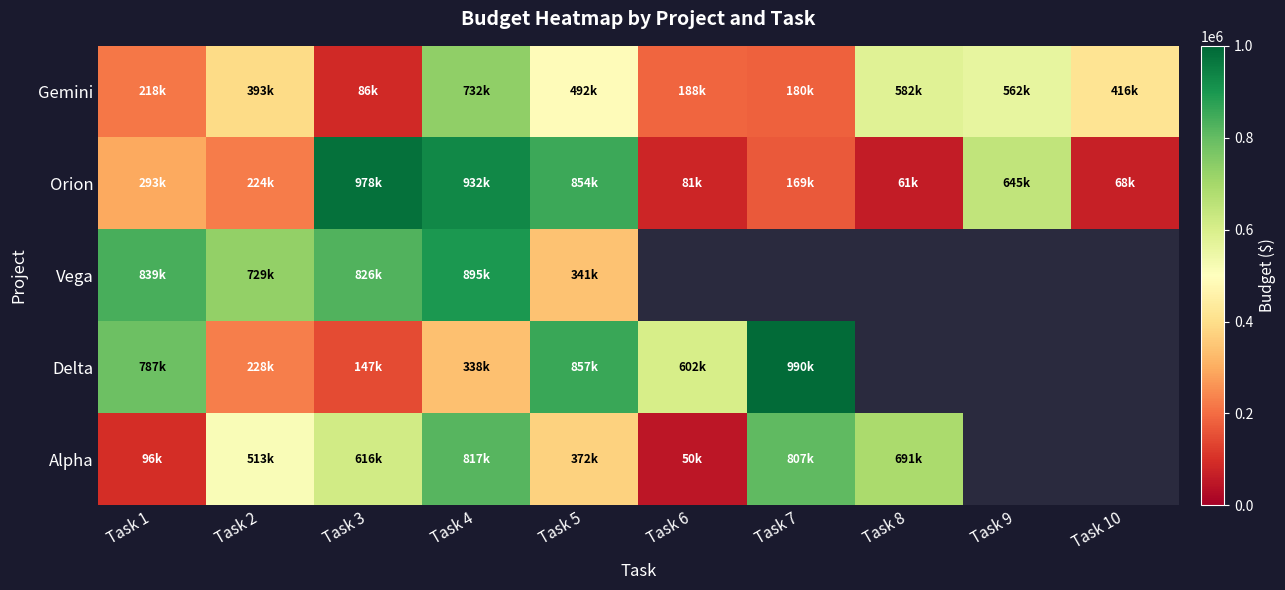

The Orion series shows 854000.0 at Task 5. True or false?

True